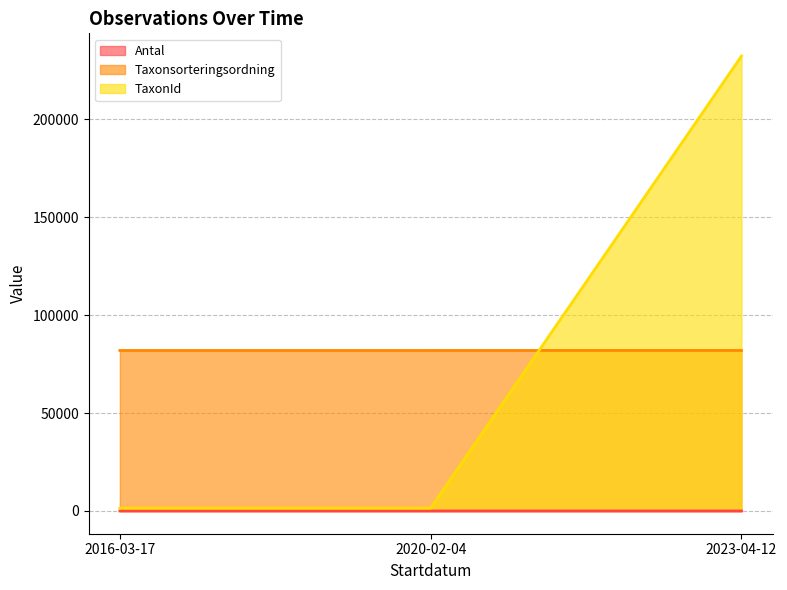

The value of Antal at 2023-04-12 is 5. True or false?

True